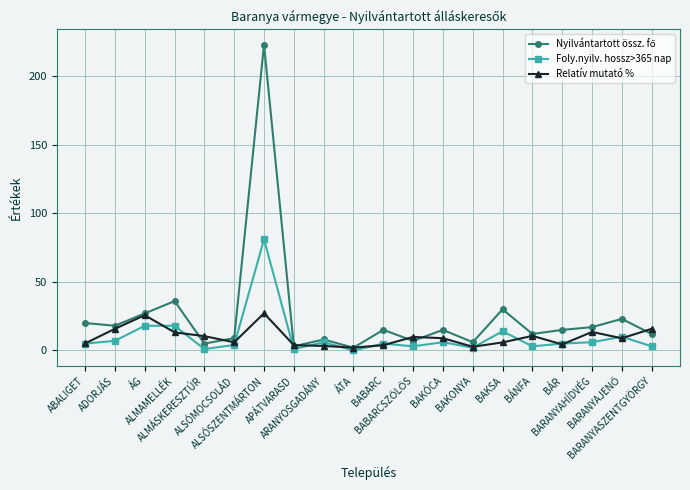

What is the label of the 16th point from the left?

BÁNFA